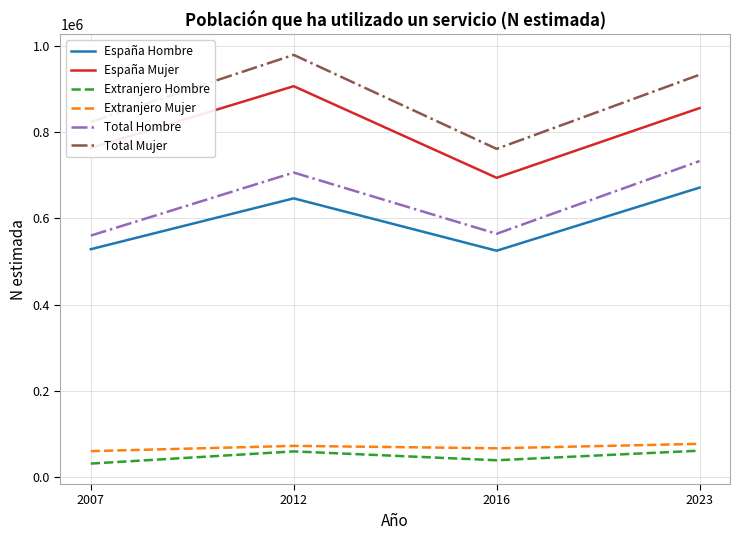

Rank the series by their maximum value, from highest to lowest.

Total Mujer, España Mujer, Total Hombre, España Hombre, Extranjero Mujer, Extranjero Hombre